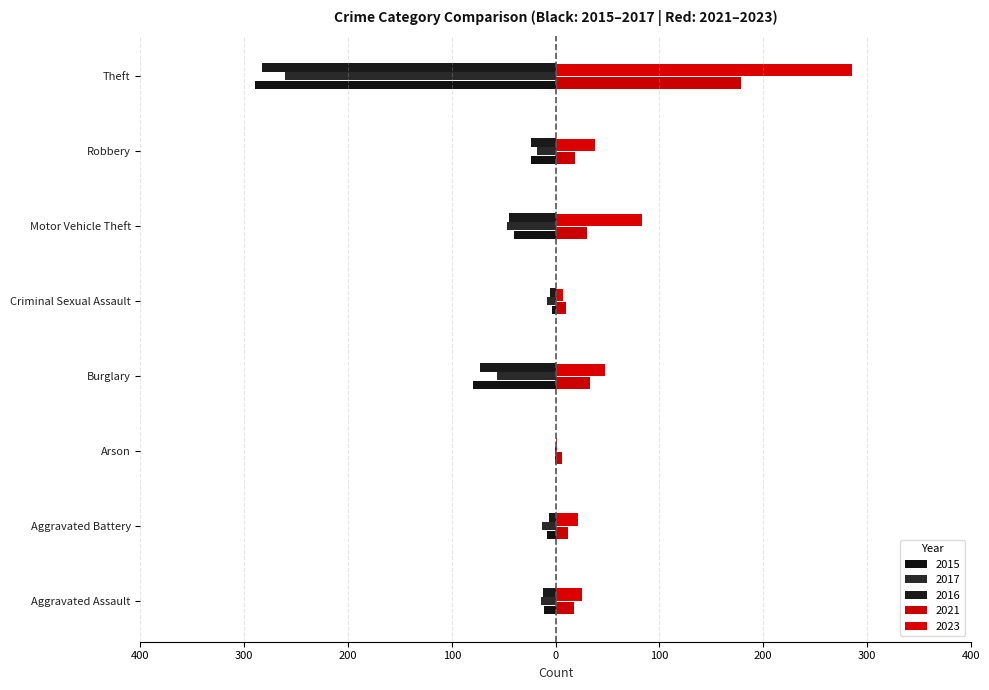

What is the sum of the 2021 values at Burglary and Aggravated Assault?

51